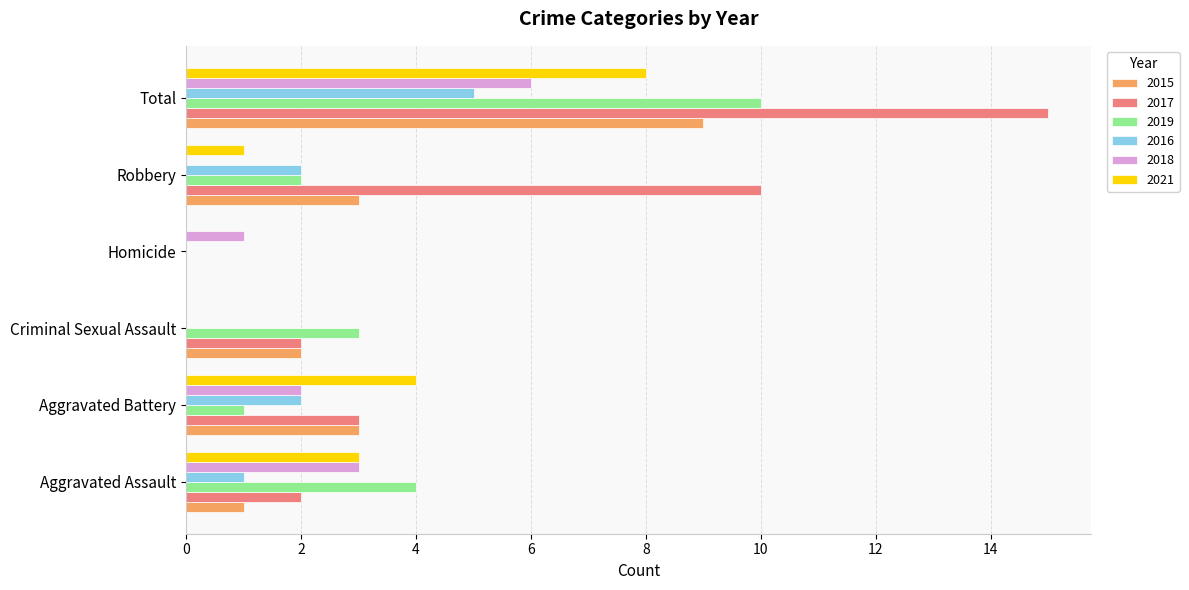

Between Aggravated Battery and Criminal Sexual Assault, which series saw the biggest shift?

2021